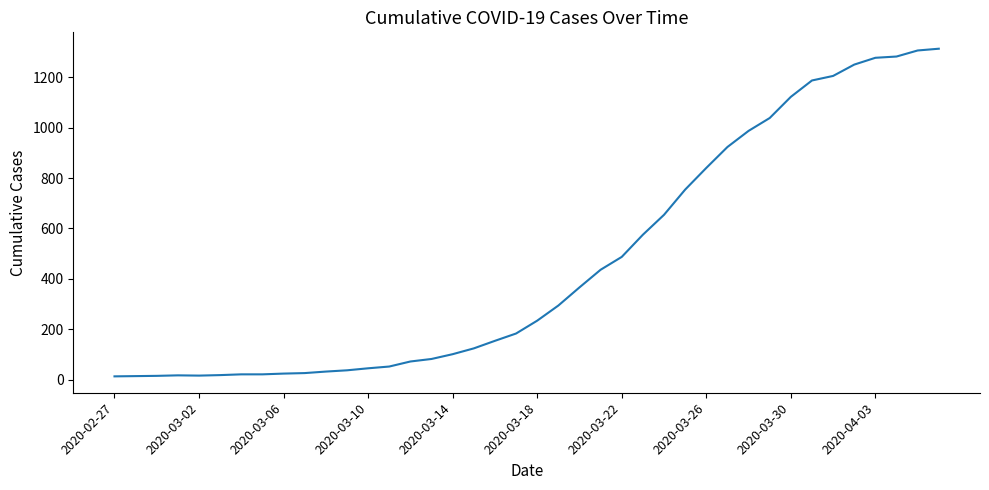

What is the maximum value shown in the chart?

1313